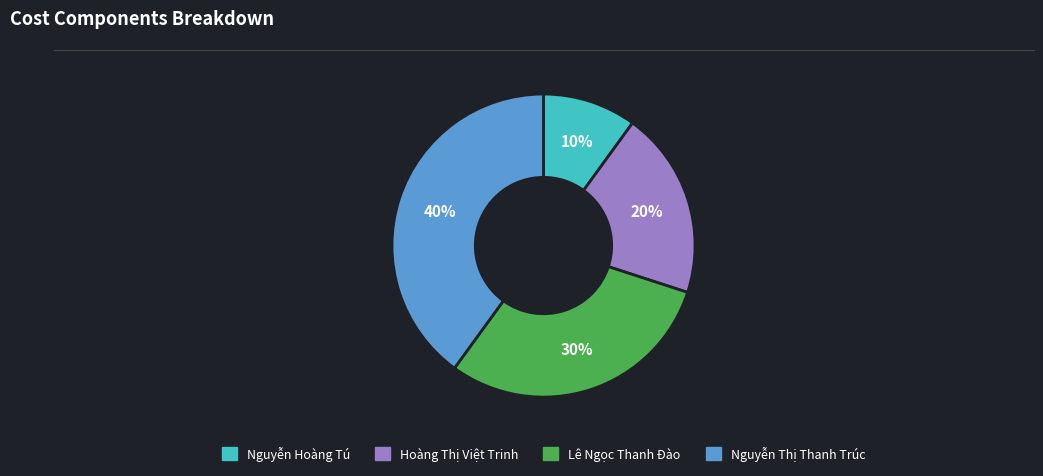

Is Nguyễn Hoàng Tú the majority of the pie?

No